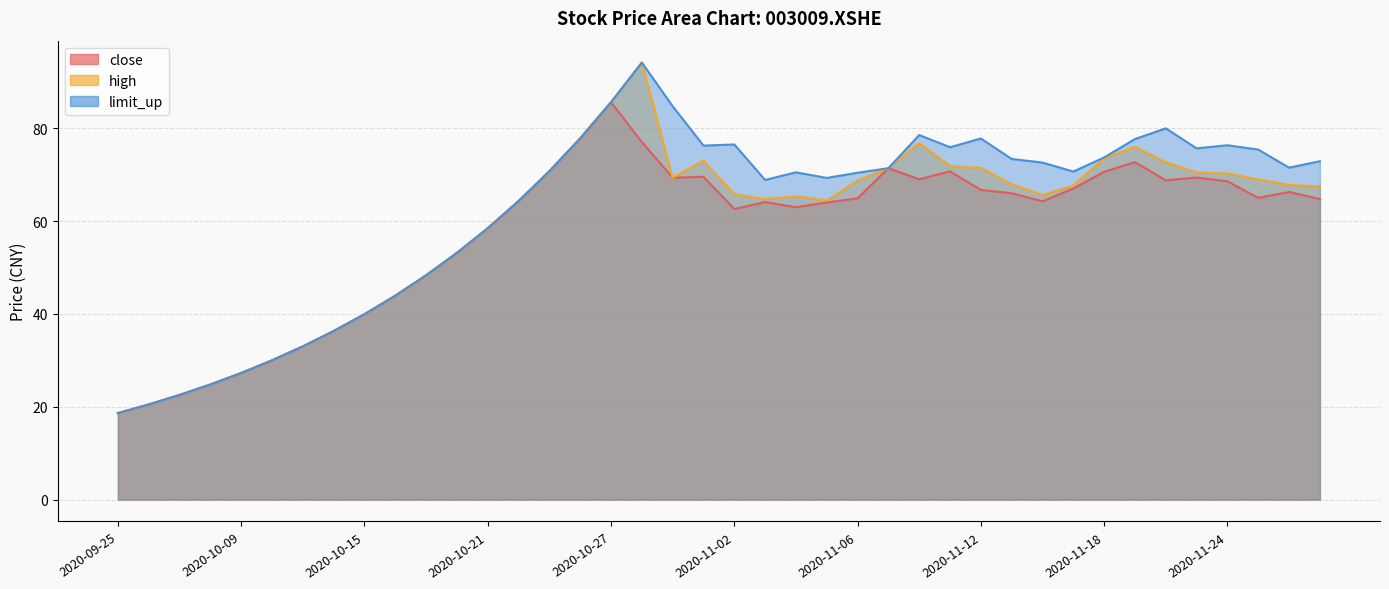

Which label corresponds to the largest value in the chart?

2020-10-28